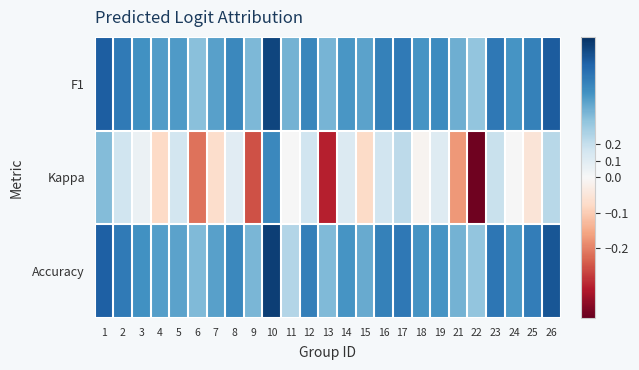

Which series has the largest total across all categories?

F1